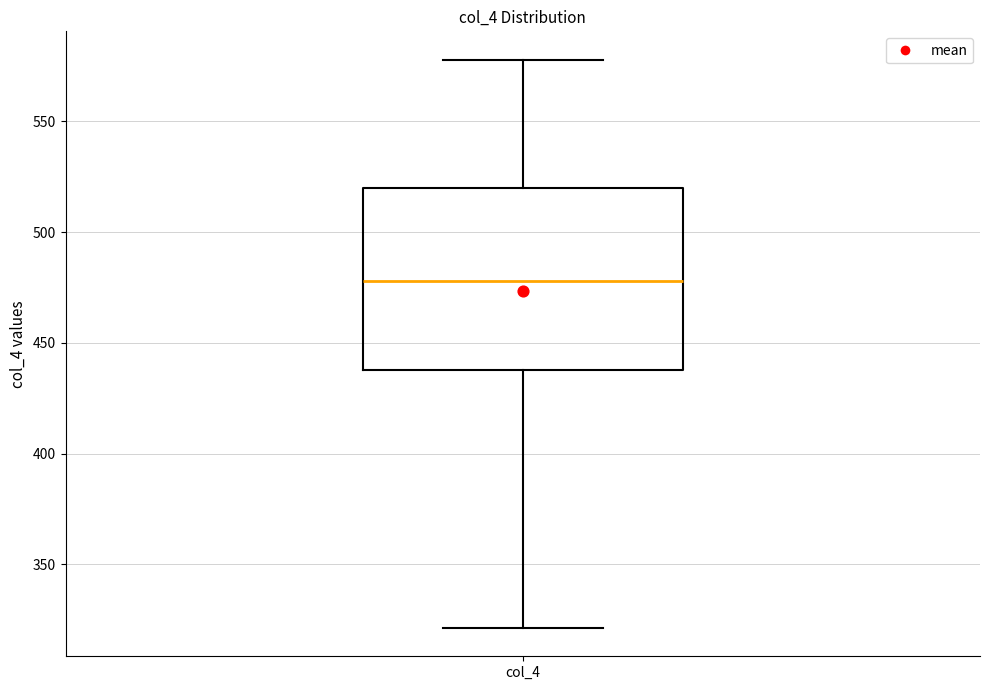

Where does the lower whisker of the box for col_4 end on the y-axis? The values are not printed on the chart, so give them approximately, as read against the axis.

320